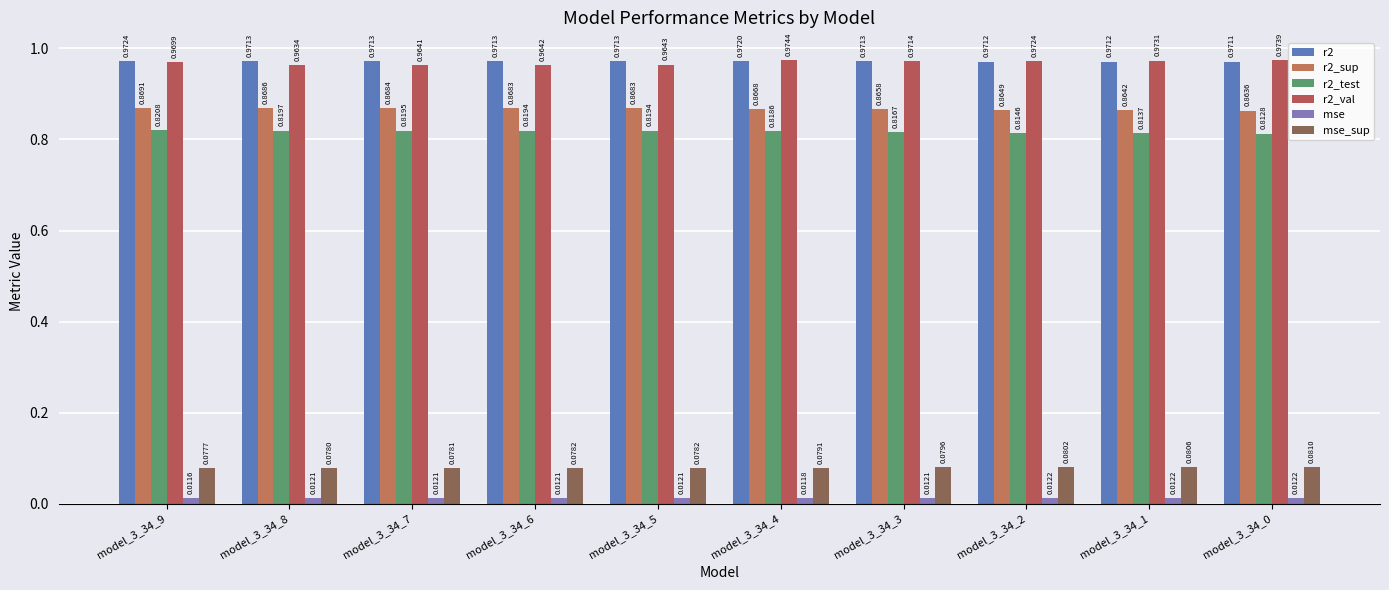

What is the spread (max minus min) of values at model_3_34_5?

1.0